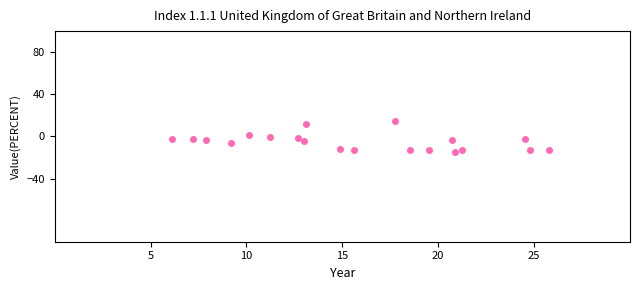

What is the range of X values (max minus min)?

19.7